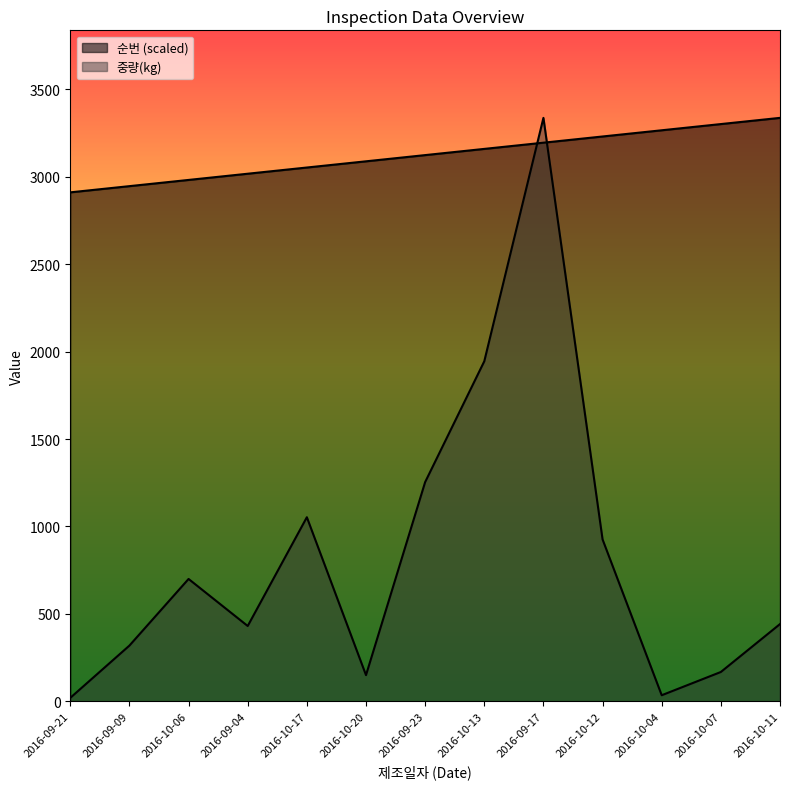

True or false: 순번 has more than 1 points higher than both neighbors.

False